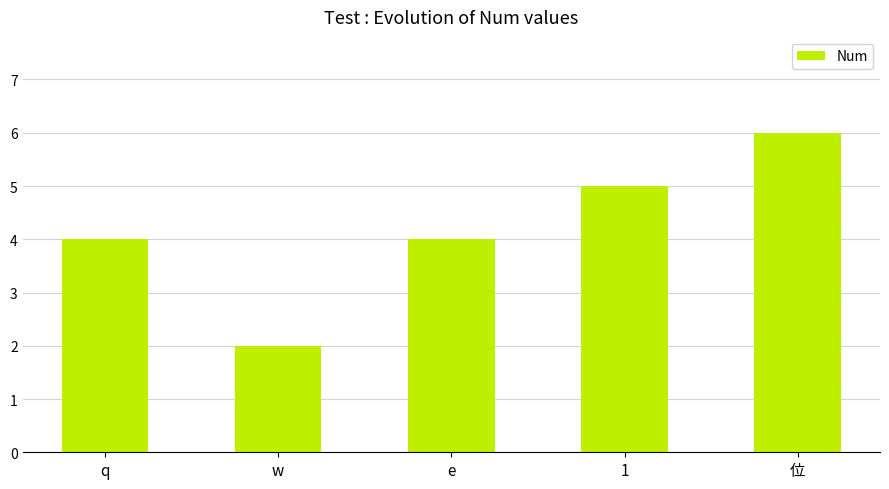

What value does the data have at w?

2